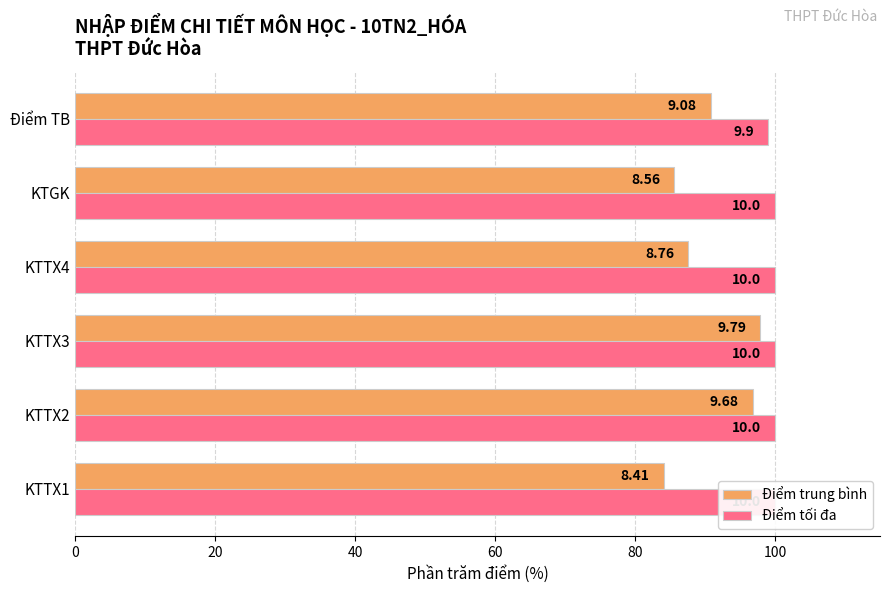

Rank the series at KTTX4 from lowest to highest value.

Điểm trung bình, Điểm tối đa